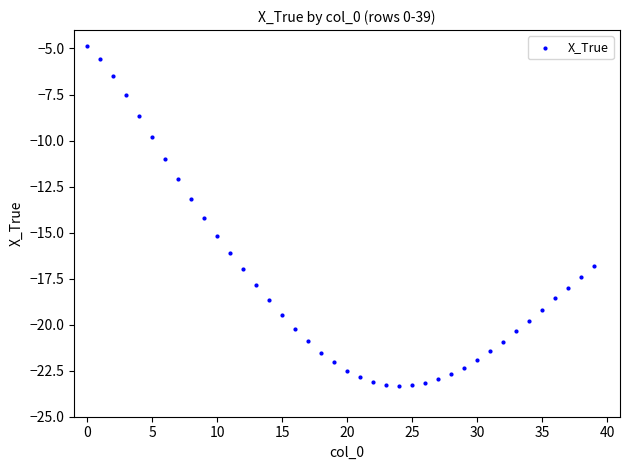

What is the range of Y values (max minus min)?

18.4